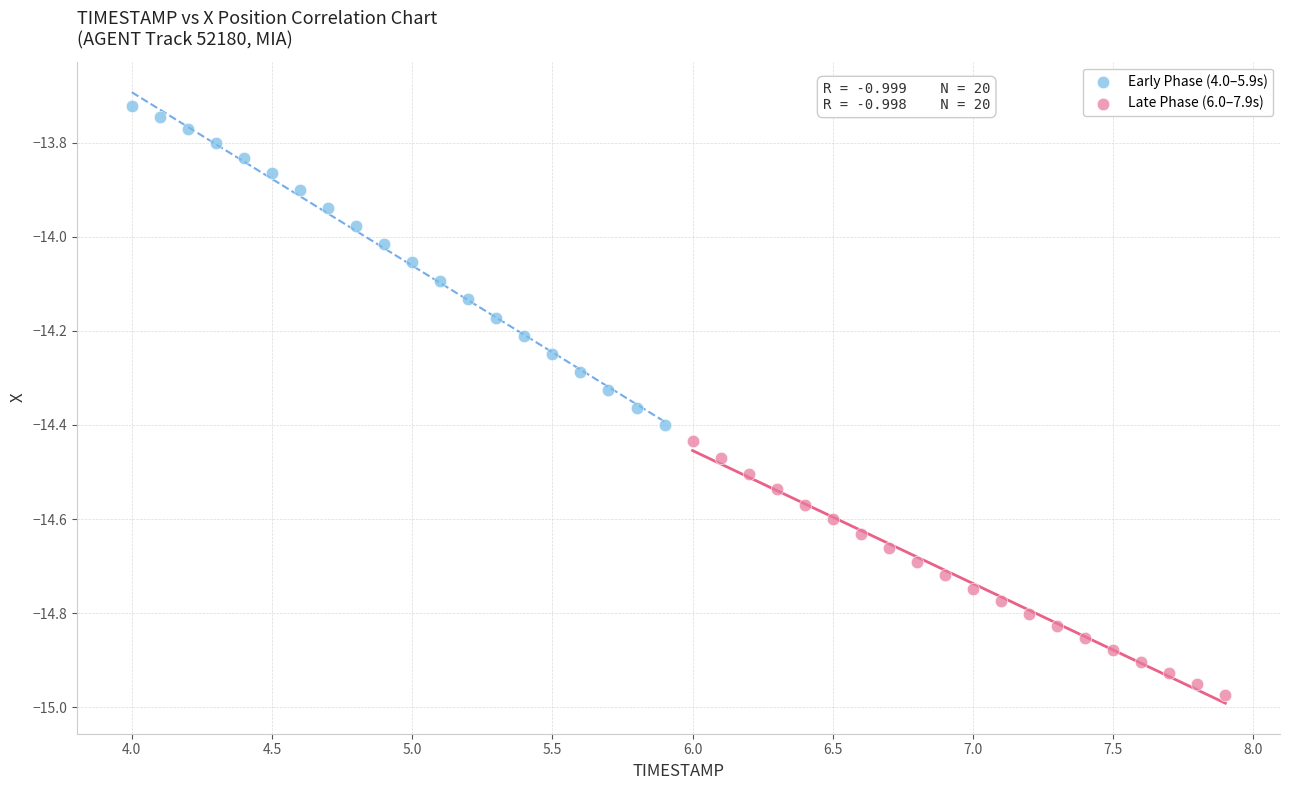

Which series has the widest spread of Y values?

Early Phase (4.0–5.9s)